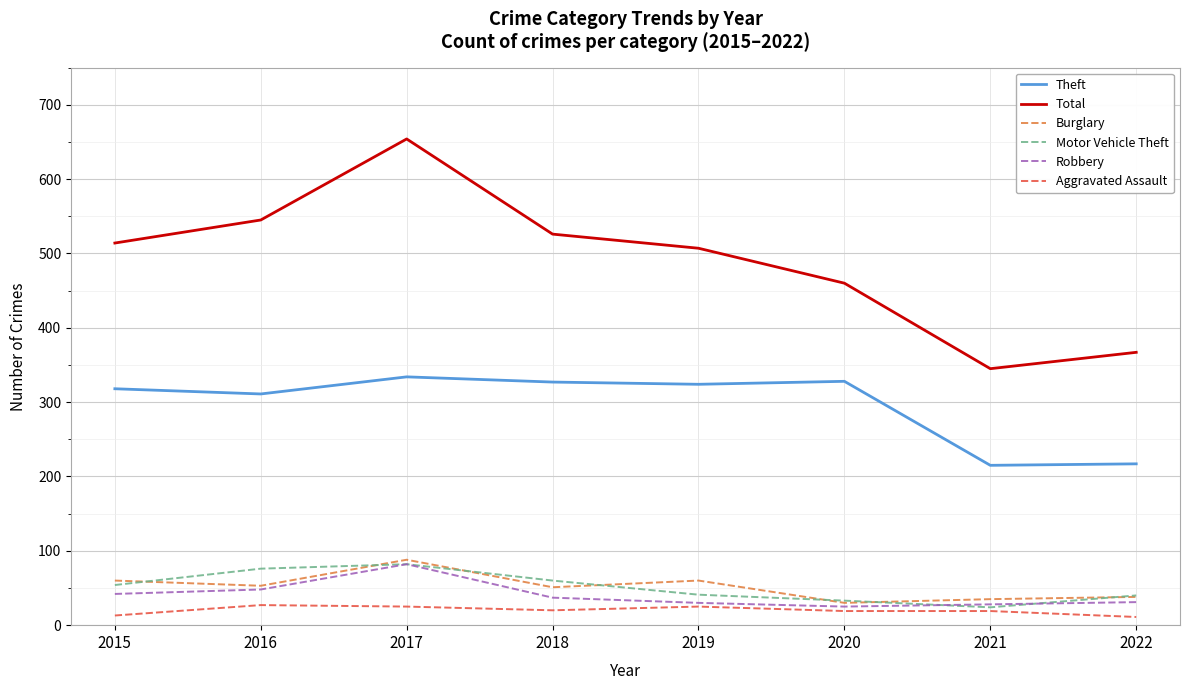

What is the difference between the second highest and minimum values in the Motor Vehicle Theft series?

52